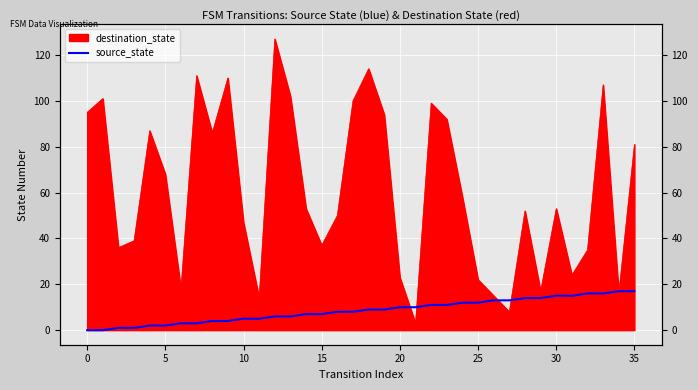

How many data points does each series have?

36